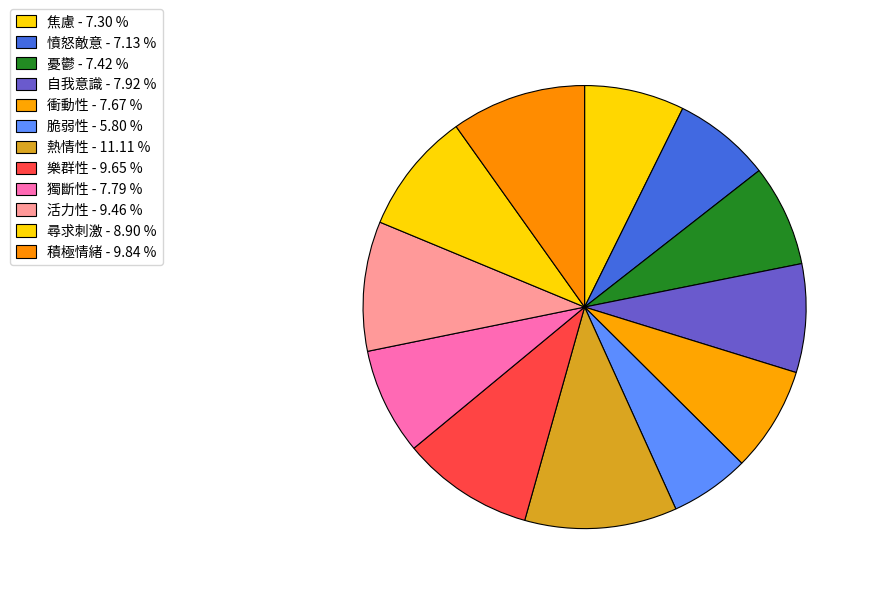

To the nearest percent, what percentage of the pie is 積極情緒?

10%